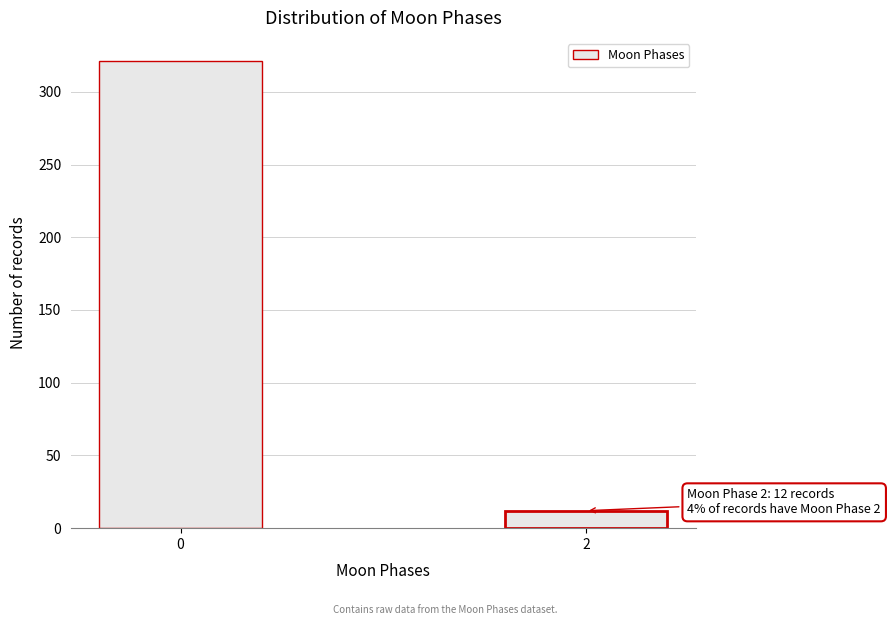

Reading left to right, what are all the values shown in this chart?

0=321	2=12